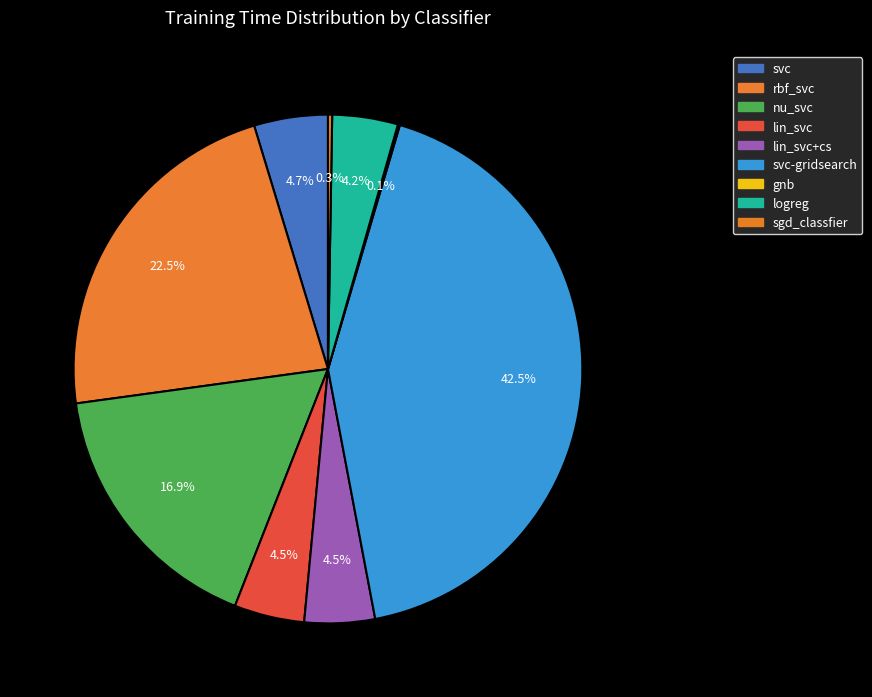

Which slice is the largest?

svc-gridsearch